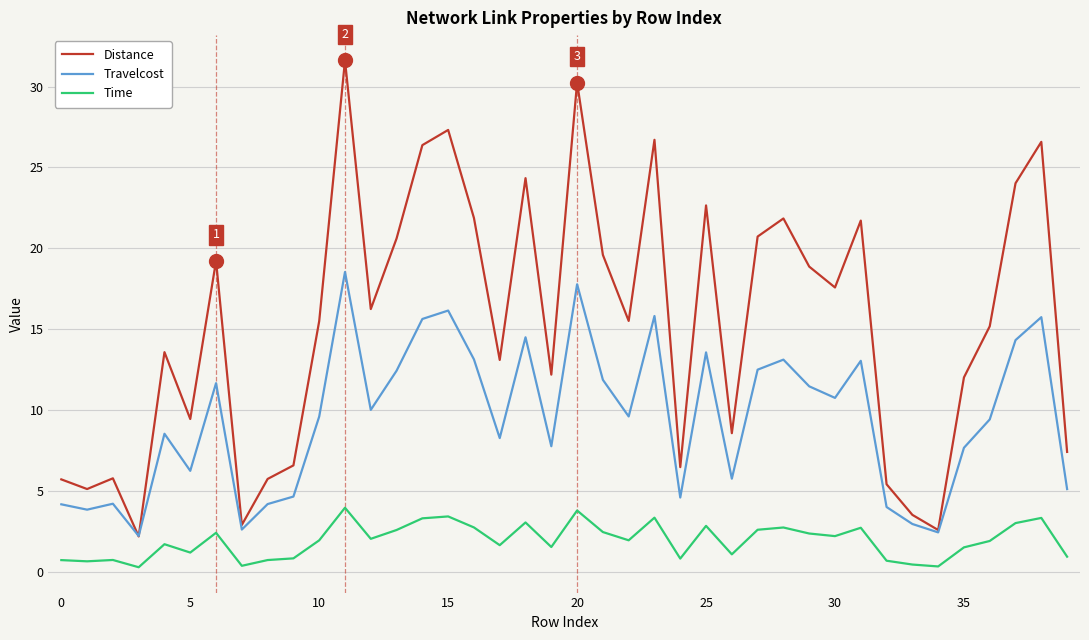

Rank the series by their maximum value, from highest to lowest.

Distance, Travelcost, Time